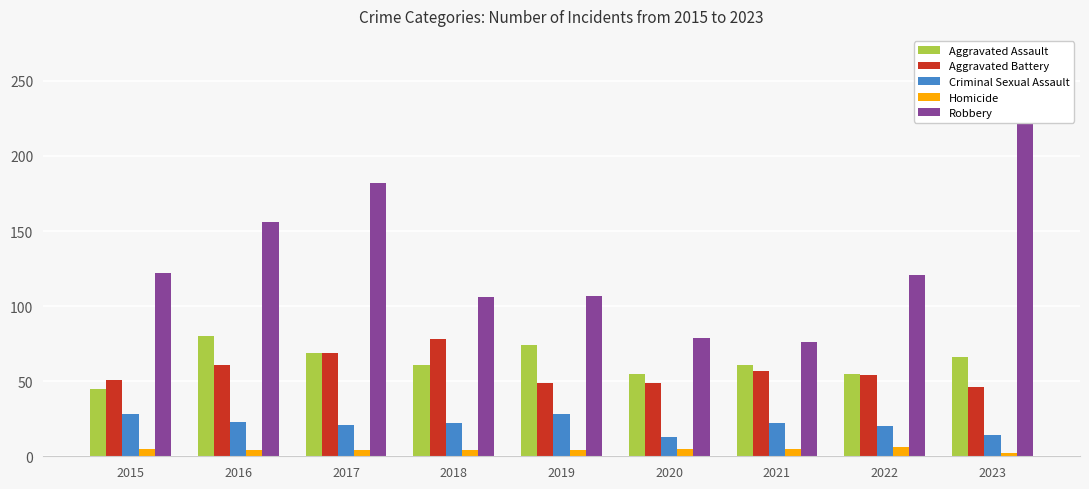

True or false: Robbery has a value of 122 at 2015.

True